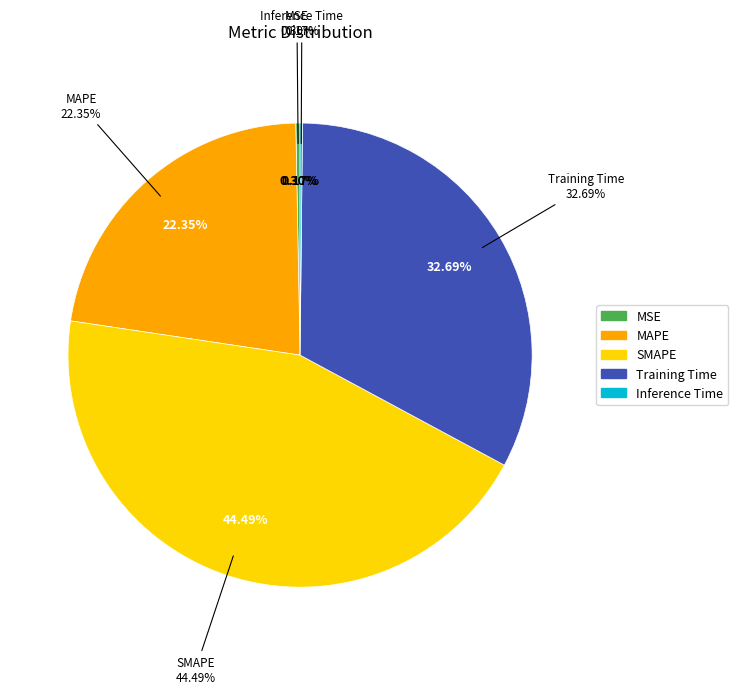

What percentage is the Training Time slice, to the nearest percent?

33%